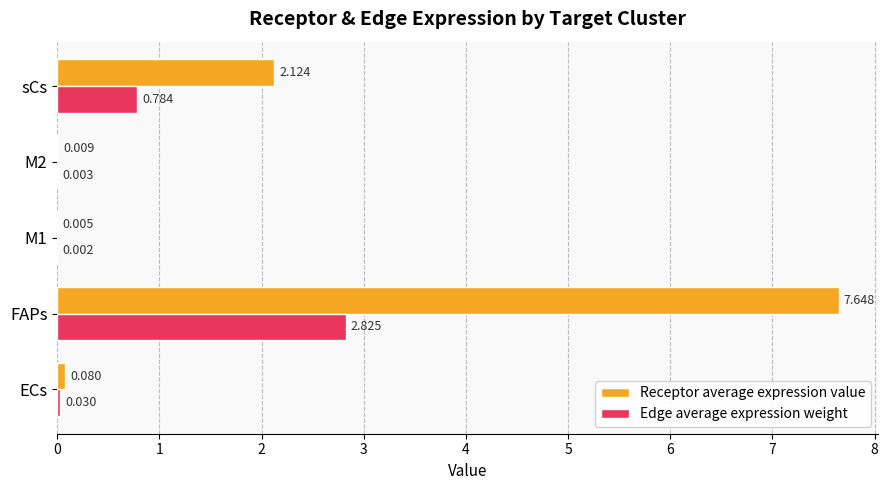

At which category is the sum across all series the highest?

FAPs